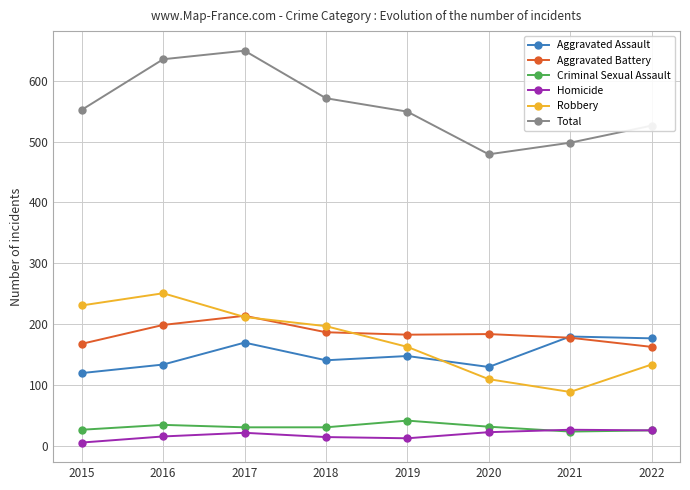

What is the spread (max minus min) of values at 2020?

456